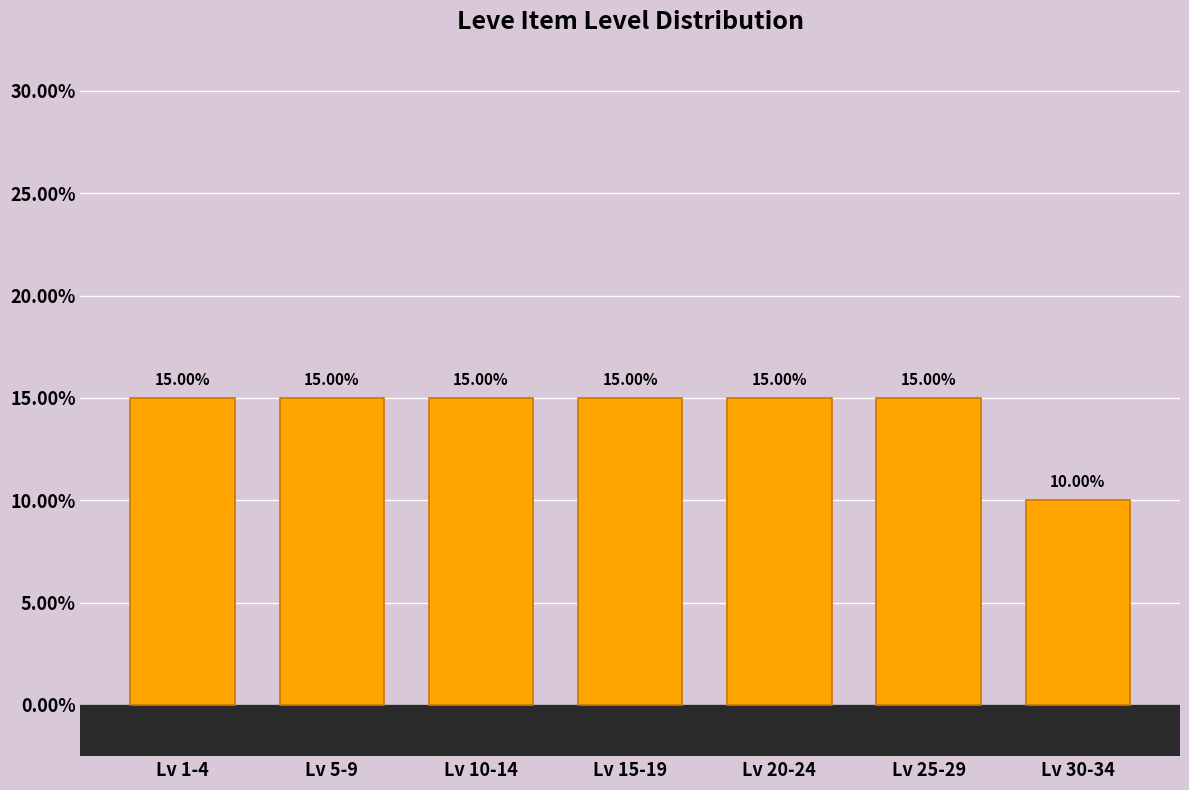

What is the change in value from Lv 1-4 to Lv 30-34?

-5